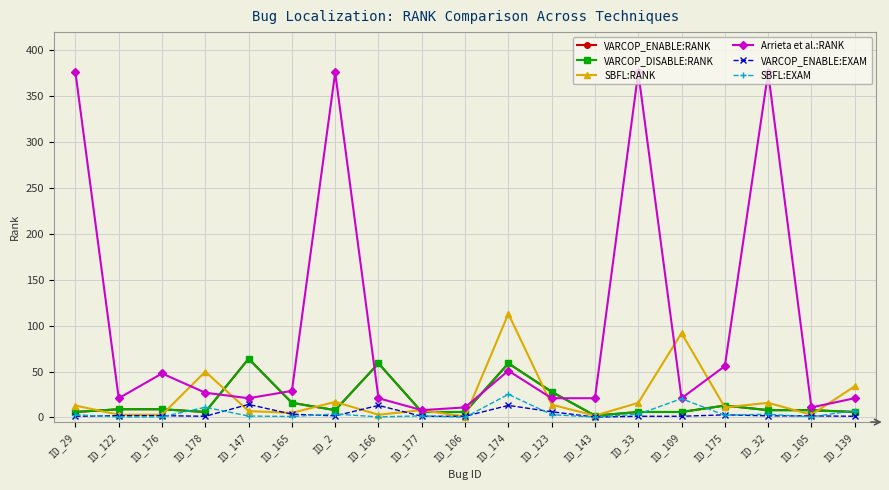

What is the value of the SBFL:RANK point at the 19th from the left?

34.0